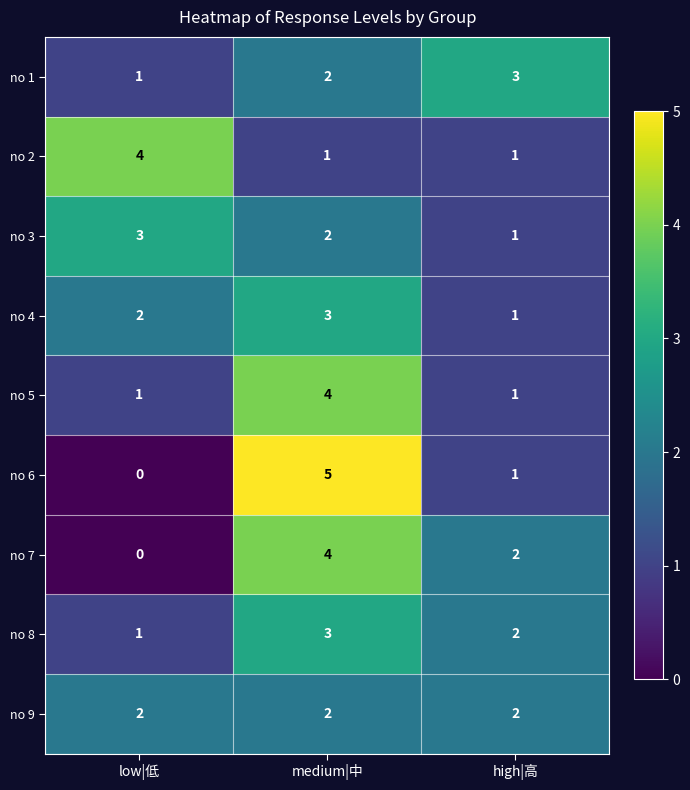

What is the sum of all no 3 values?

6